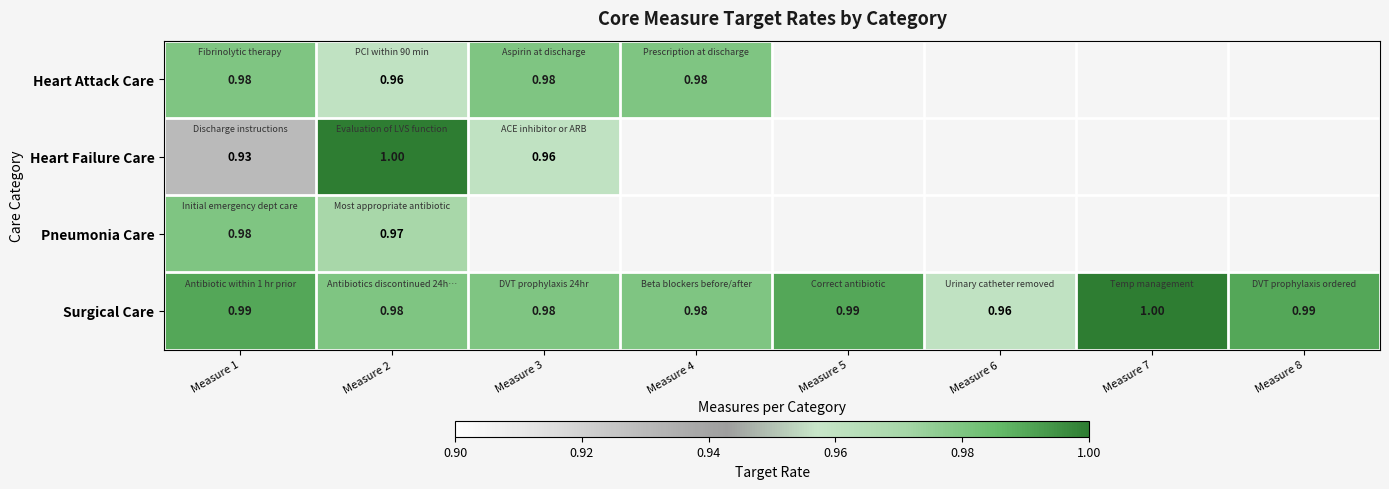

Is the value of Heart Failure Care at Measure 2 greater than the value of Surgical Care at Measure 4?

Yes